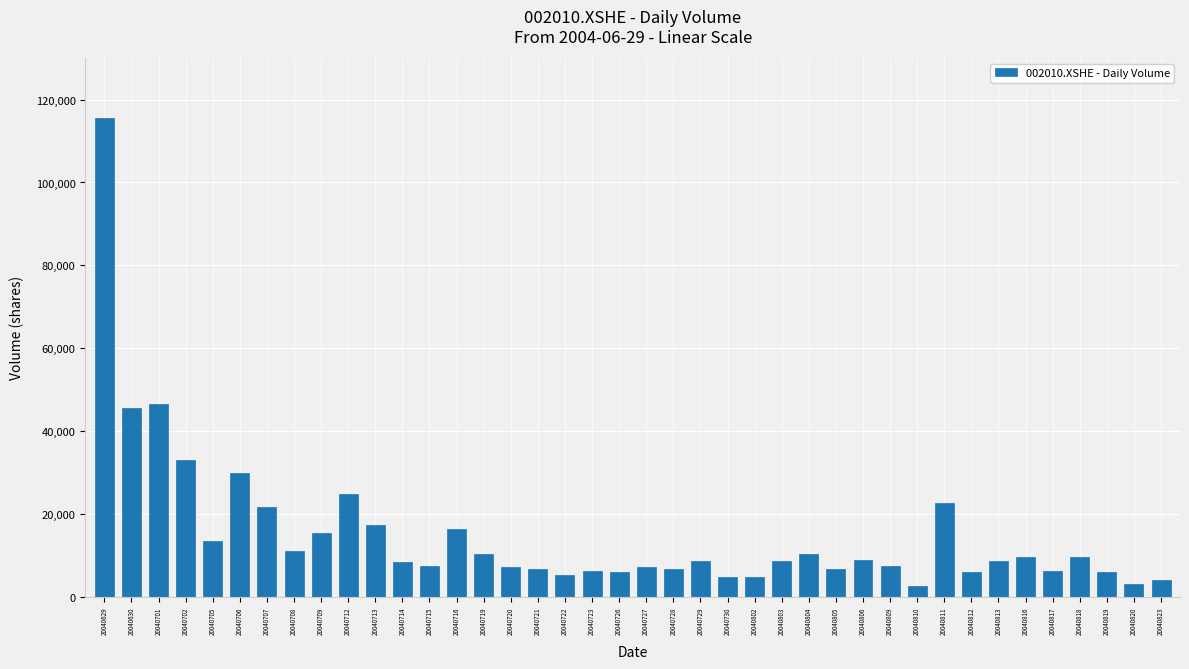

The chart shows a value of 9576 at 20040816. True or false?

True